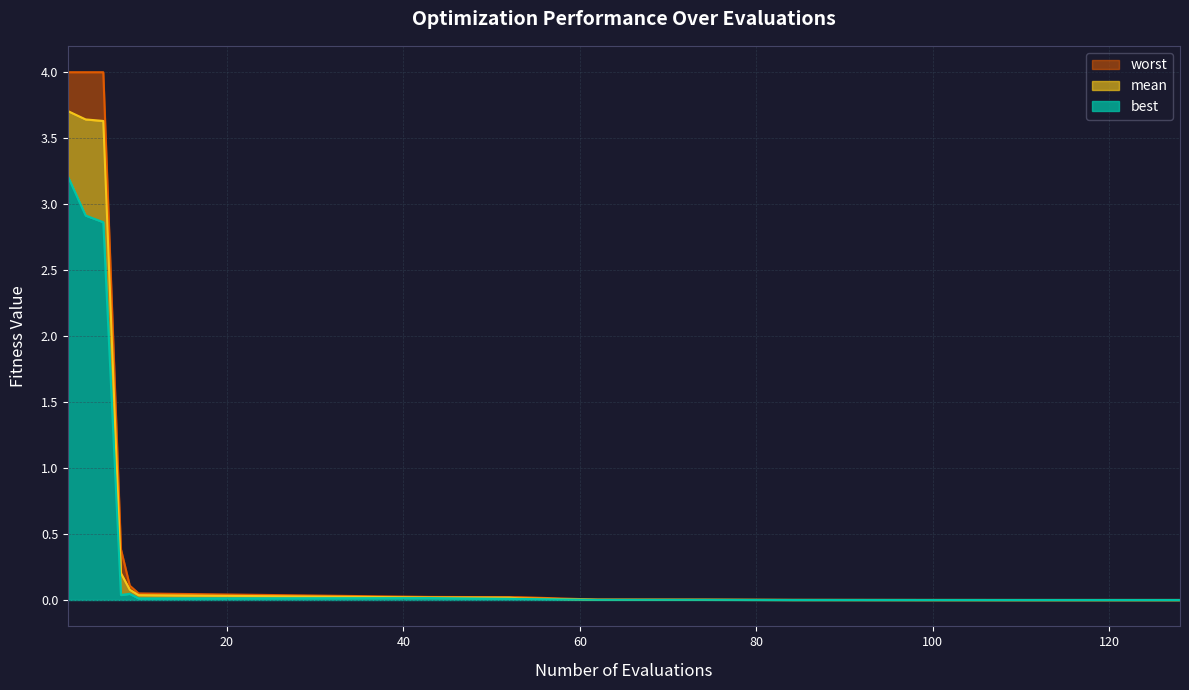

What are all the series names shown in the legend?

worst, mean, best